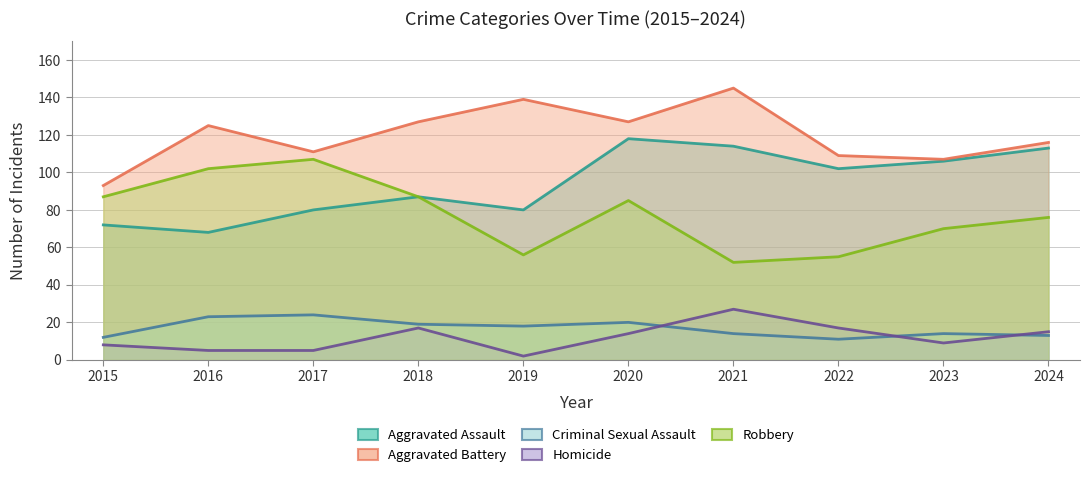

Count the number of data series in this chart.

5